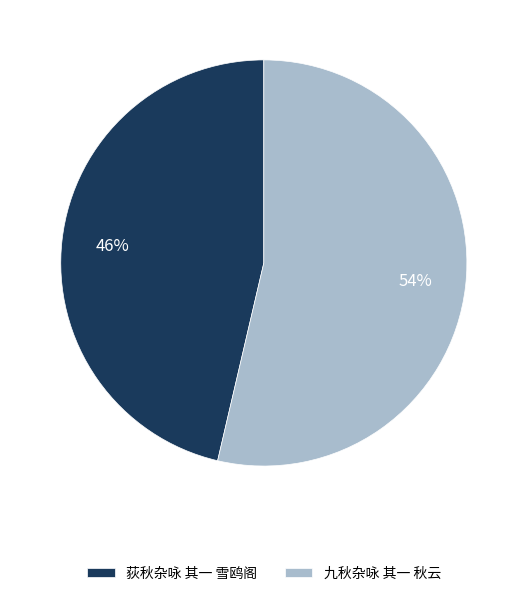

Count the number of slices in the pie.

2